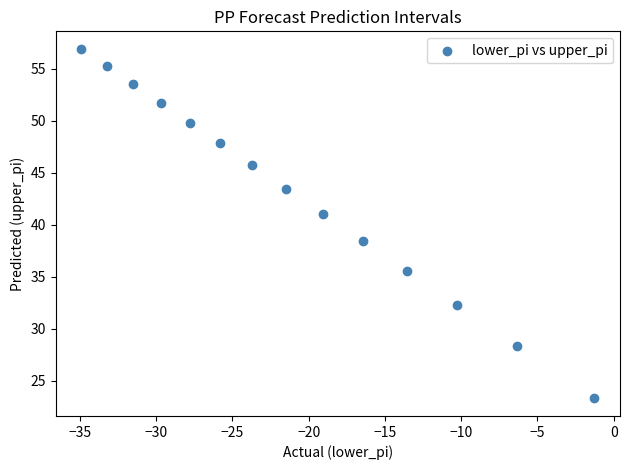

What Y value in the scatter plot is closest to 40?

41.1